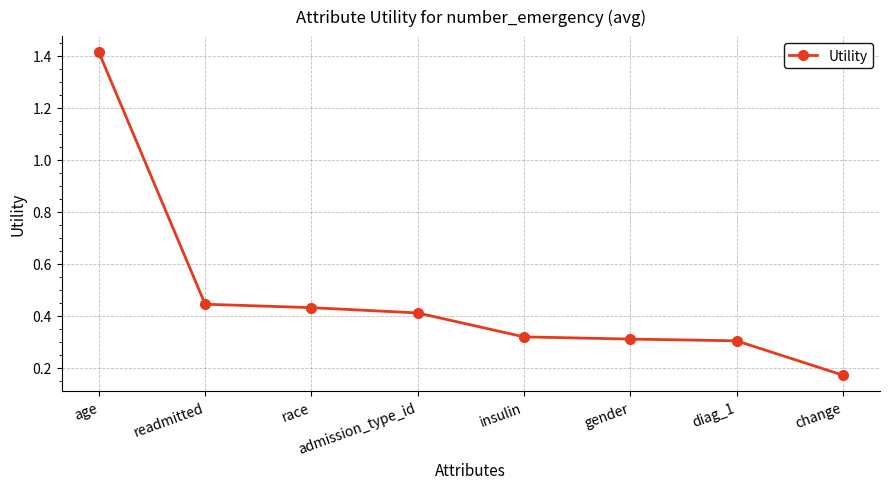

The value at readmitted is 0.2. True or false?

False